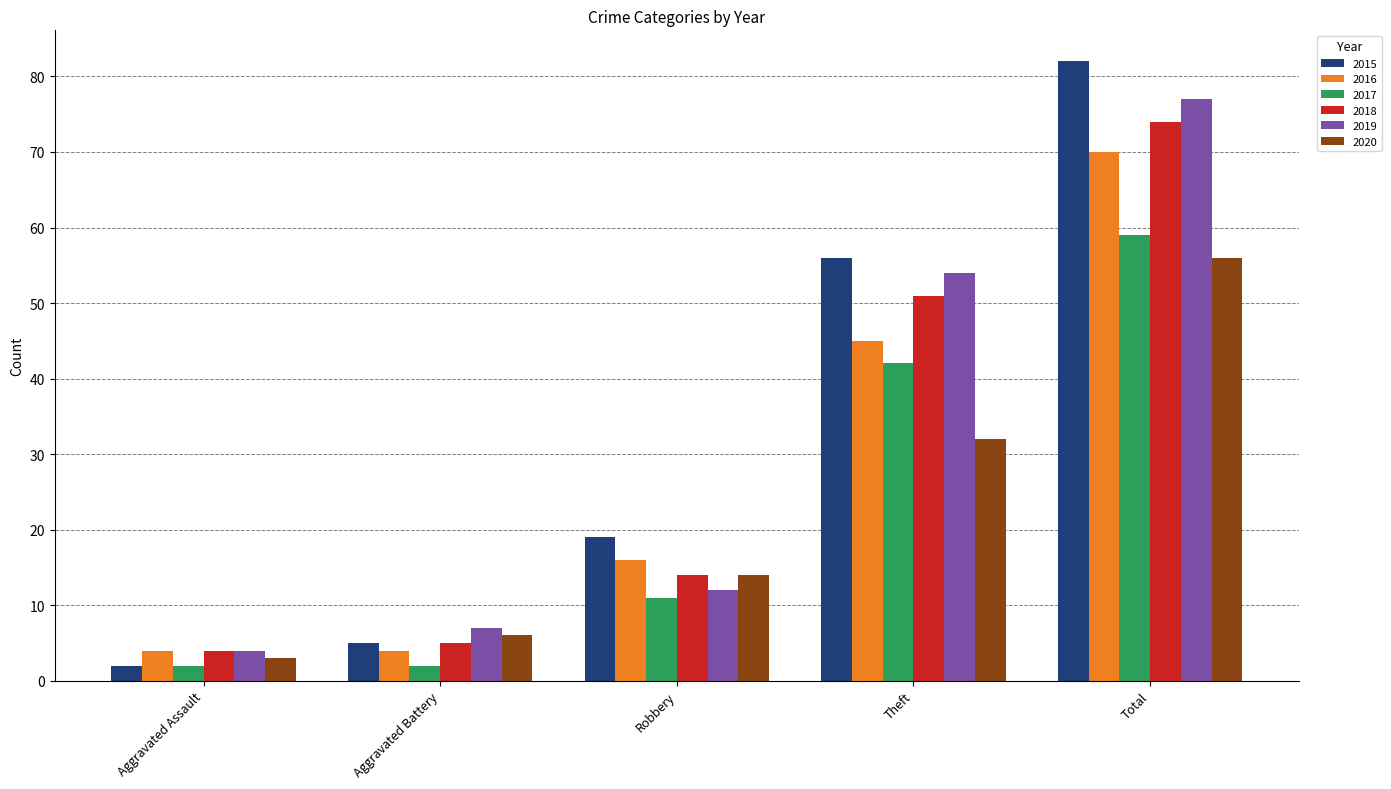

Between Aggravated Assault and Total, which series saw the biggest shift?

2015